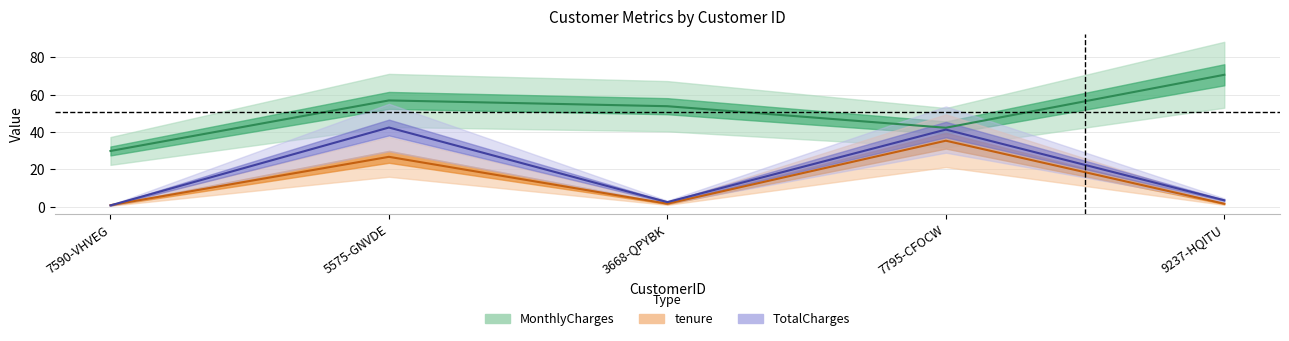

How many lines are shown in the chart?

3